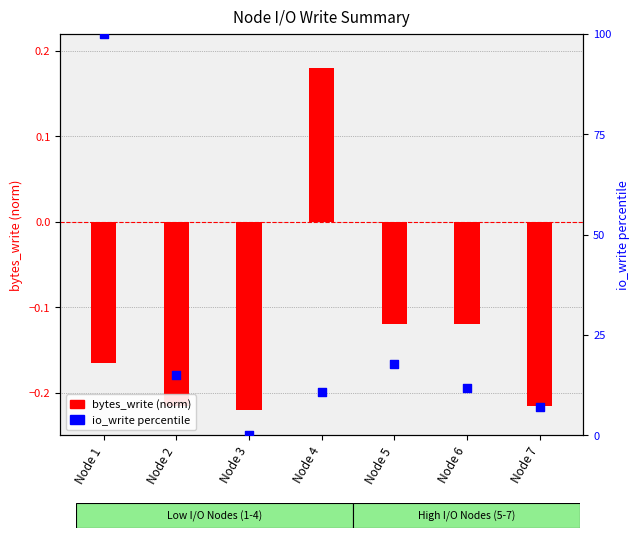

Which series has the largest Y range (max minus min)?

io_write percentile